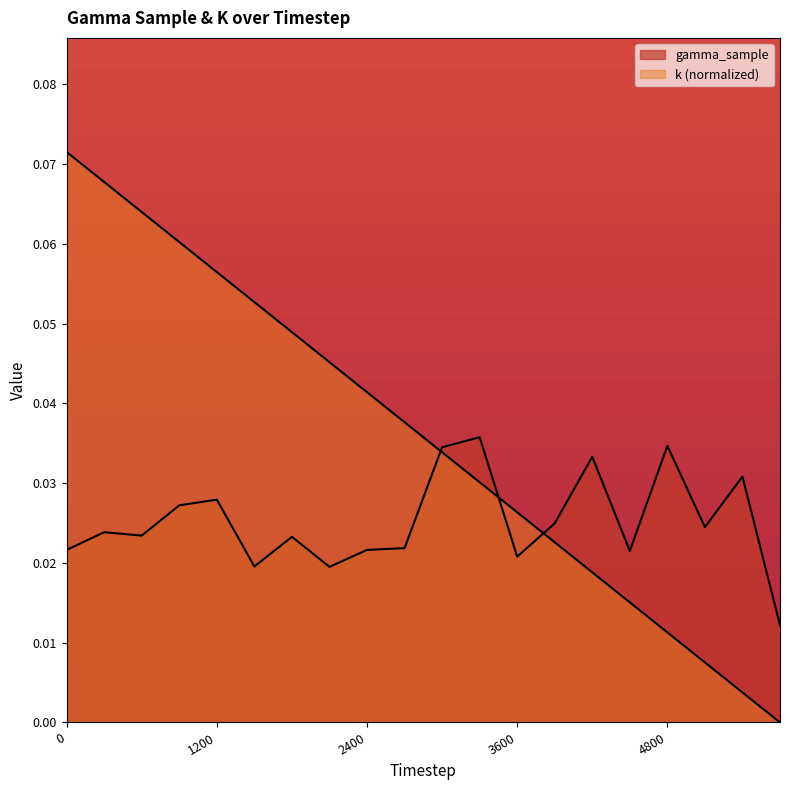

True or false: gamma_sample and k cross at least once.

True